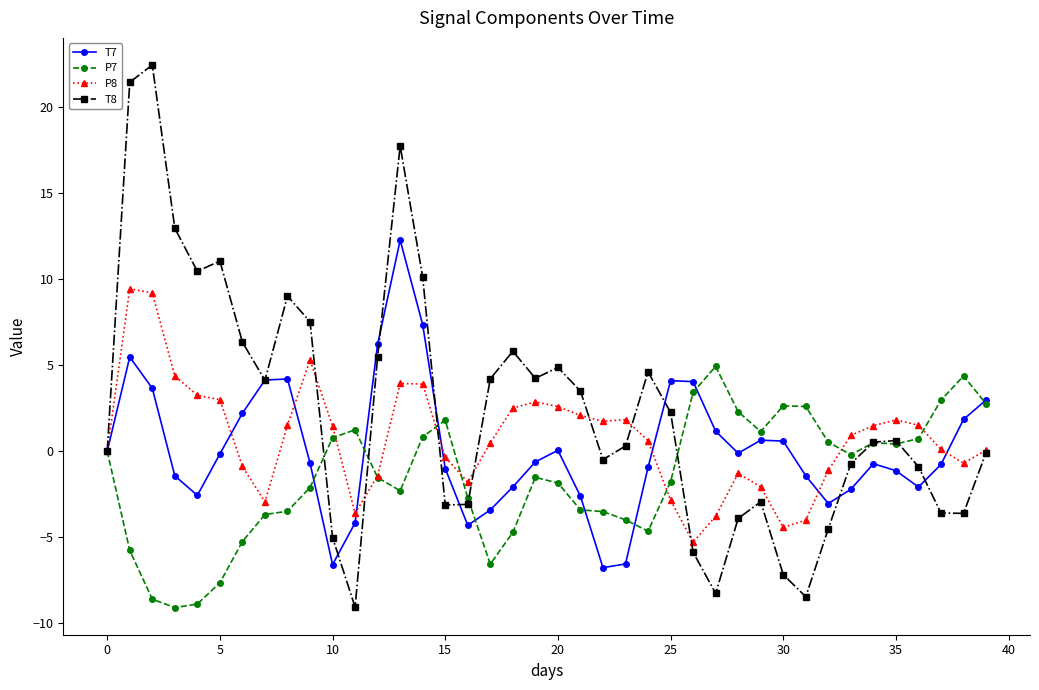

True or false: T7 has more than 0 points higher than both neighbors.

True